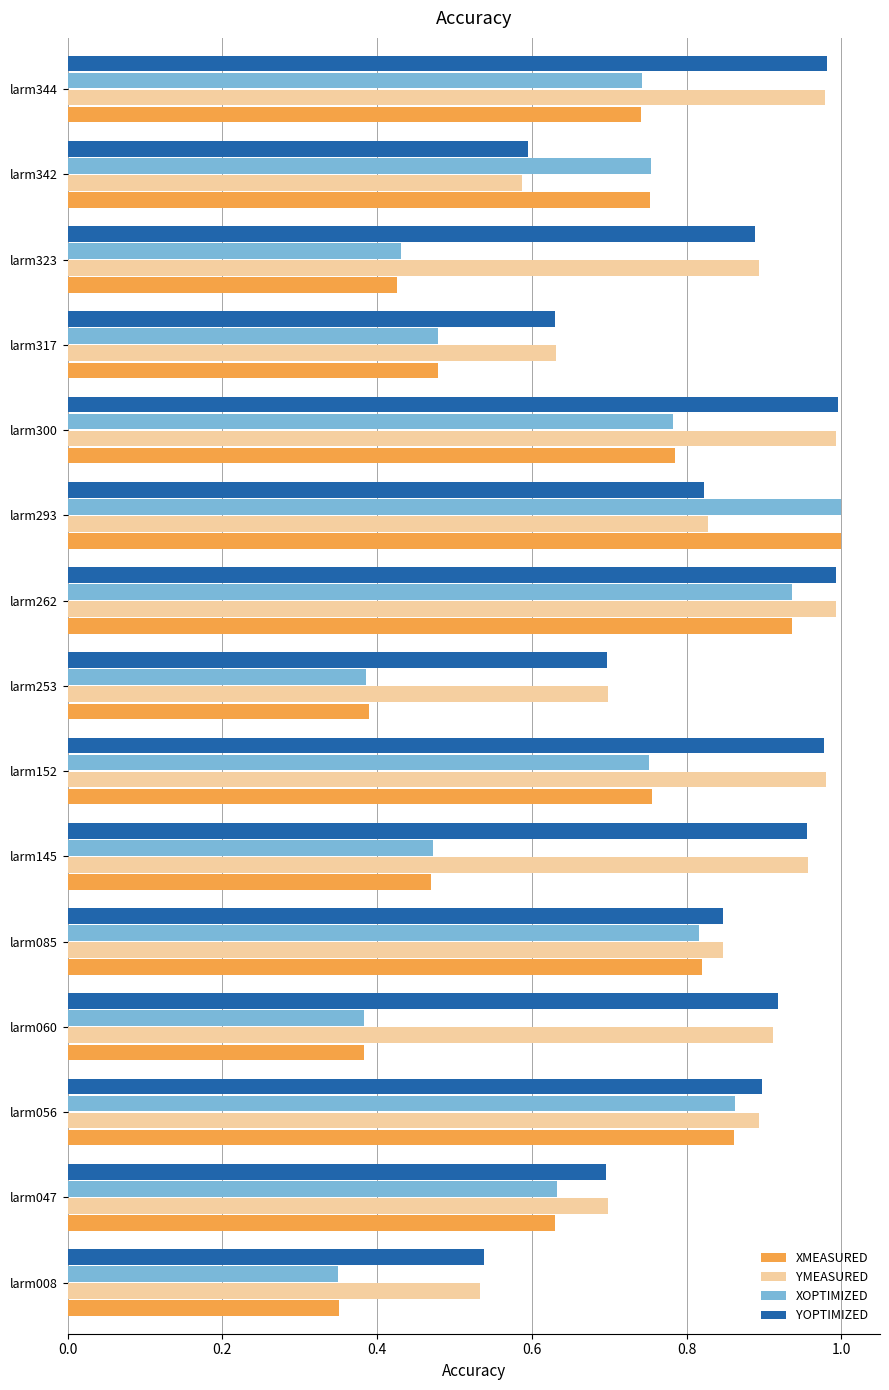

What is the sum of the XMEASURED values at larm152 and larm342?

1.5